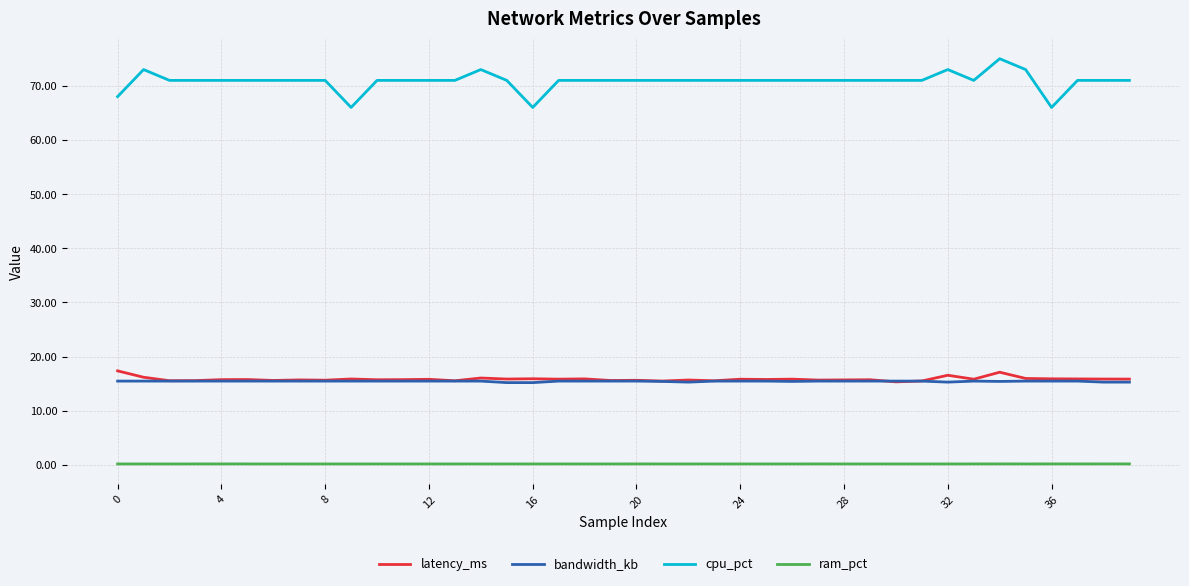

True or false: bandwidth_kb and cpu_pct cross at least once.

False